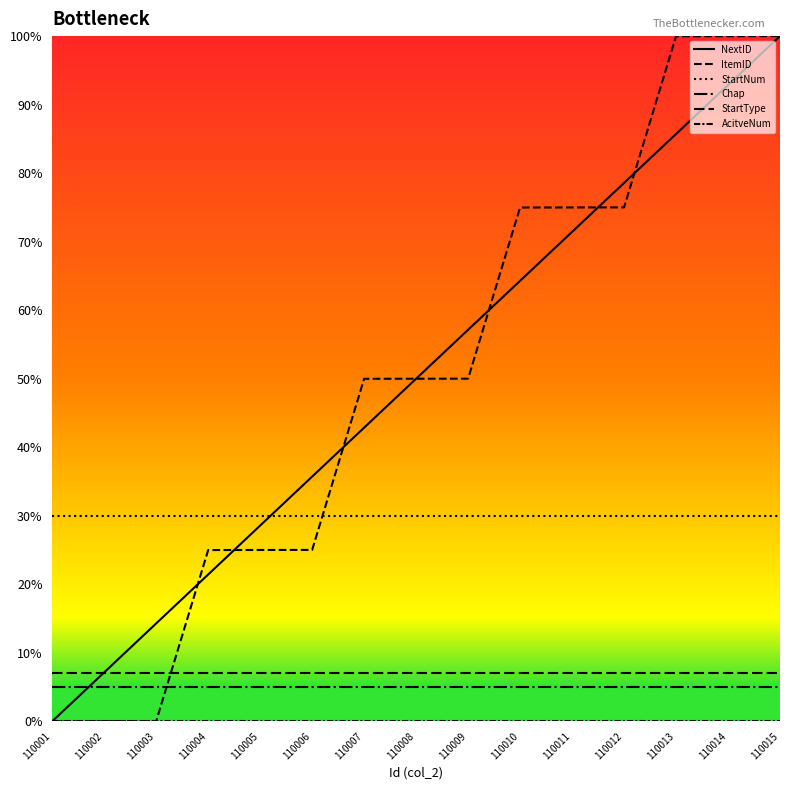

True or false: NextID and AcitveNum cross at least once.

False